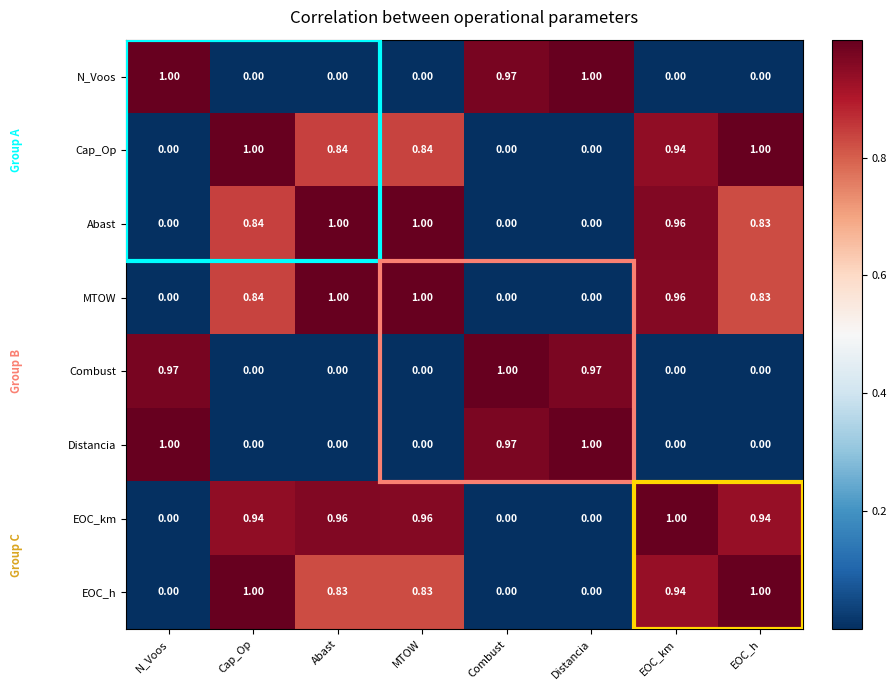

At which category is the sum across all series the highest?

EOC_km